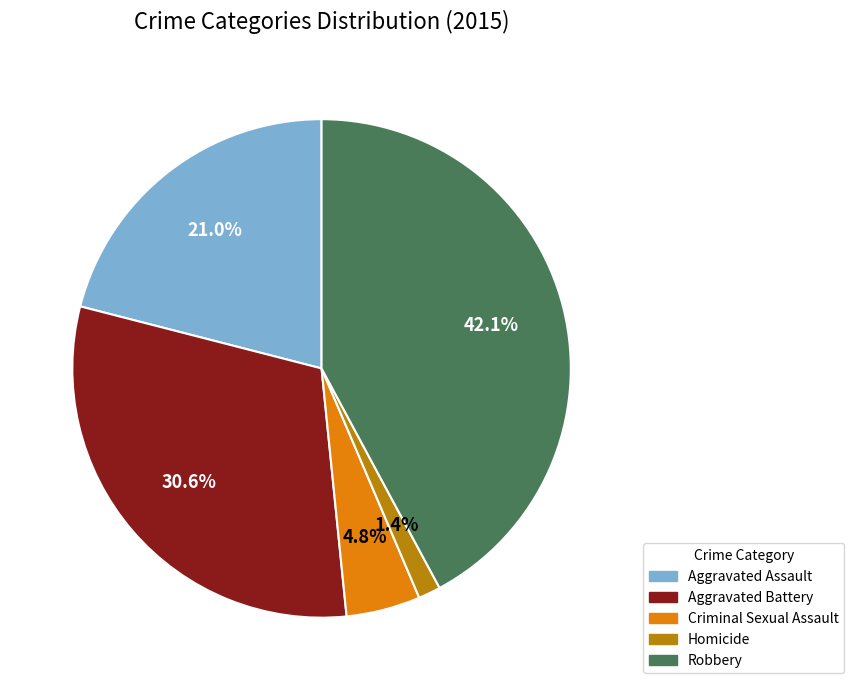

Is the sum of Homicide and Aggravated Battery greater than half?

No